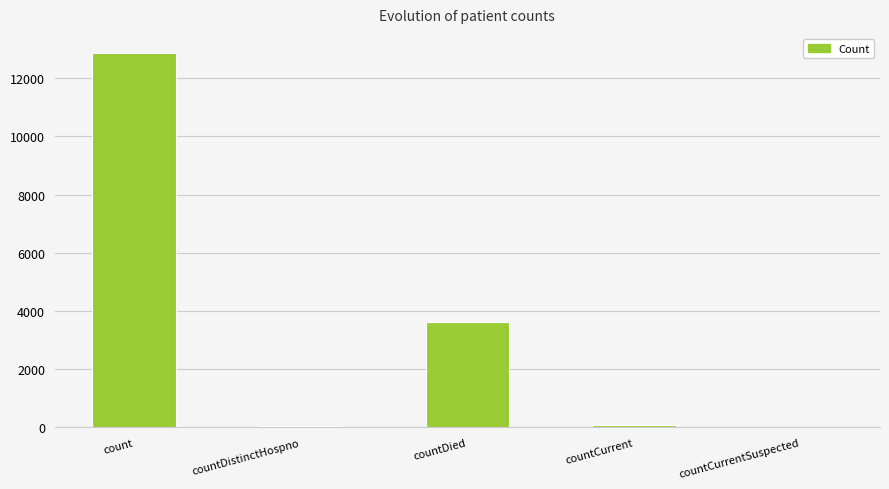

How many series are shown in this chart?

1